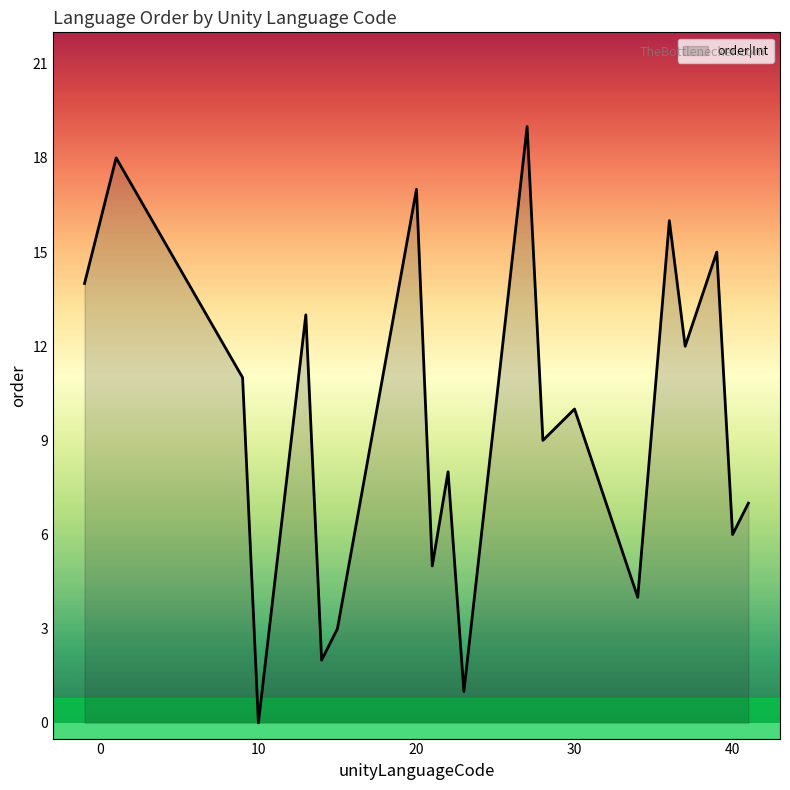

What is the difference between the maximum and minimum values?

19